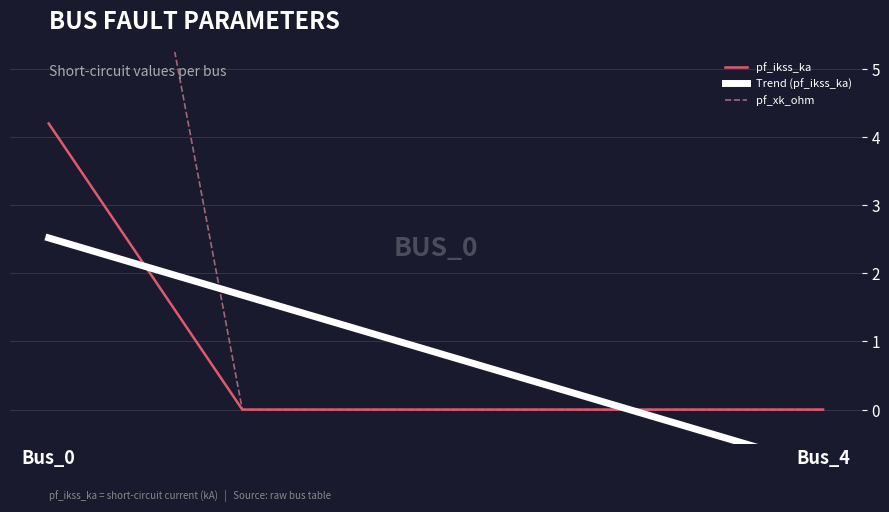

True or false: pf_xk_ohm has a value of 6.7 at 3.

False